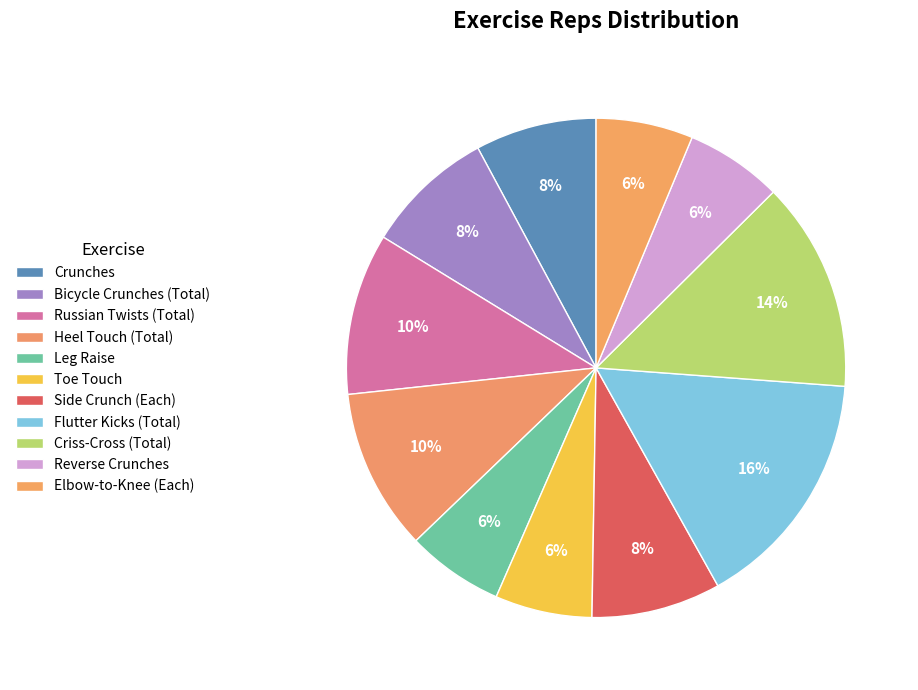

How many segments does this pie chart have?

11